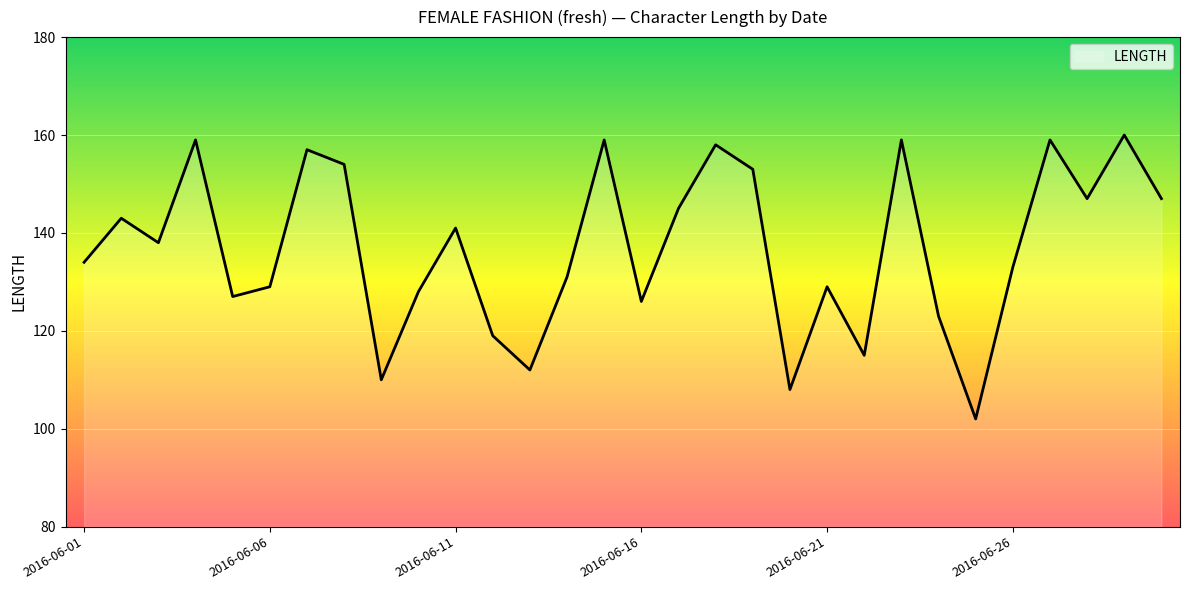

What is the greatest value displayed?

160